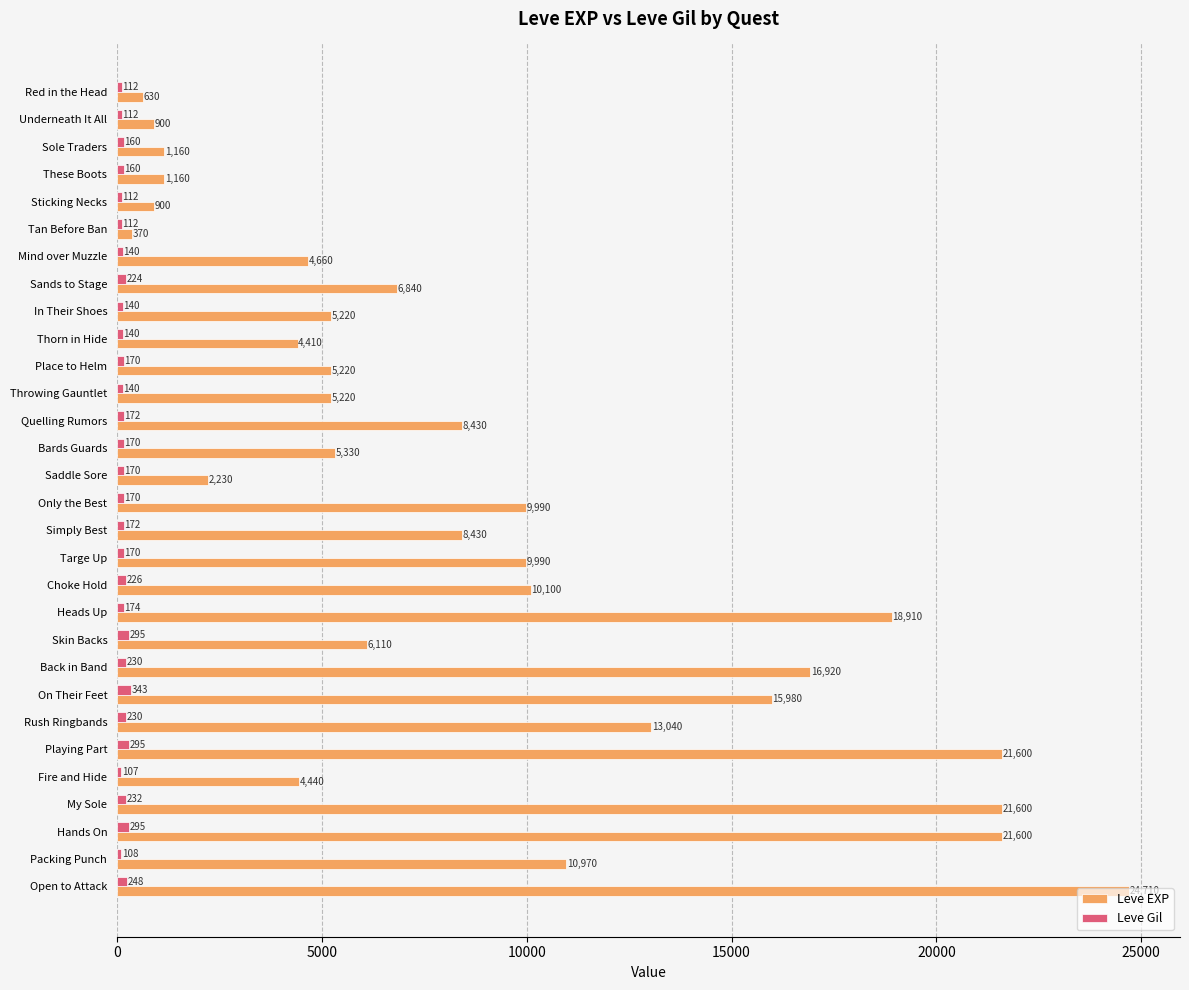

What value does the Leve Gil series have at My Sole, to the nearest 50?

250